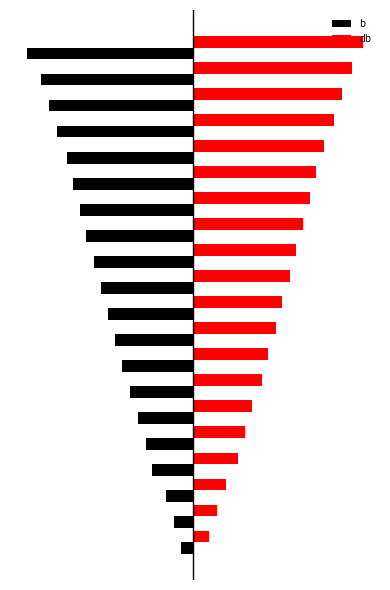

What is the minimum value for db?

3.1